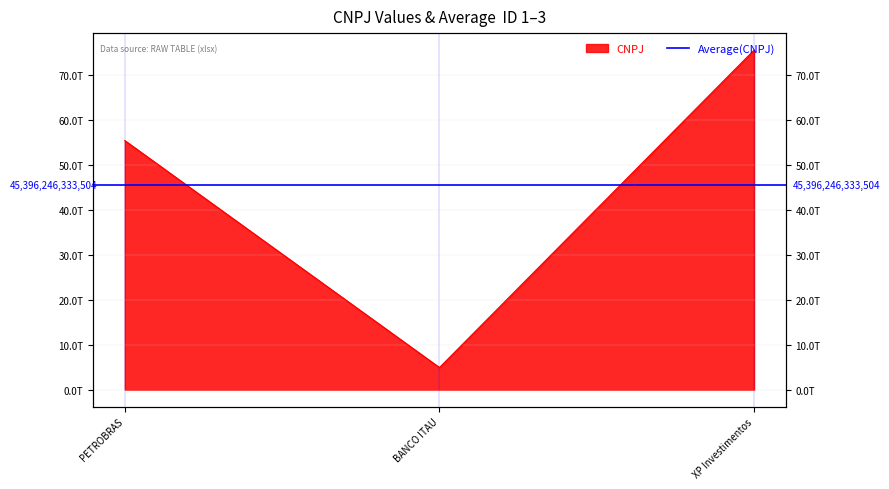

At which label is the value closest to 40196981500162?

PETROBRAS